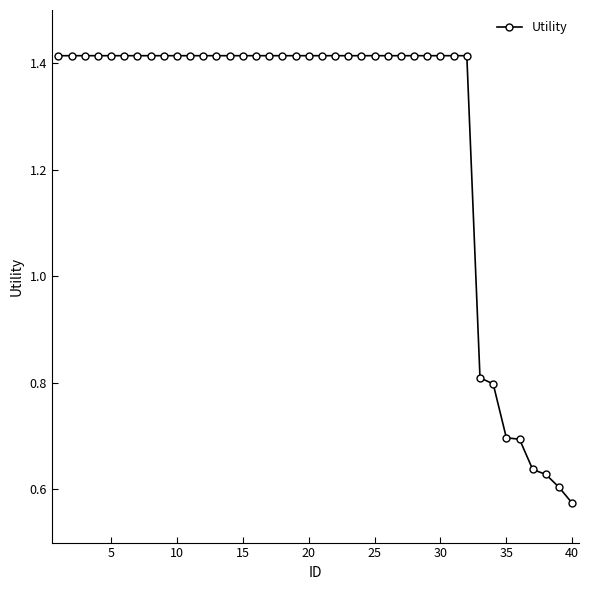

What is the difference between the maximum and minimum values?

0.8